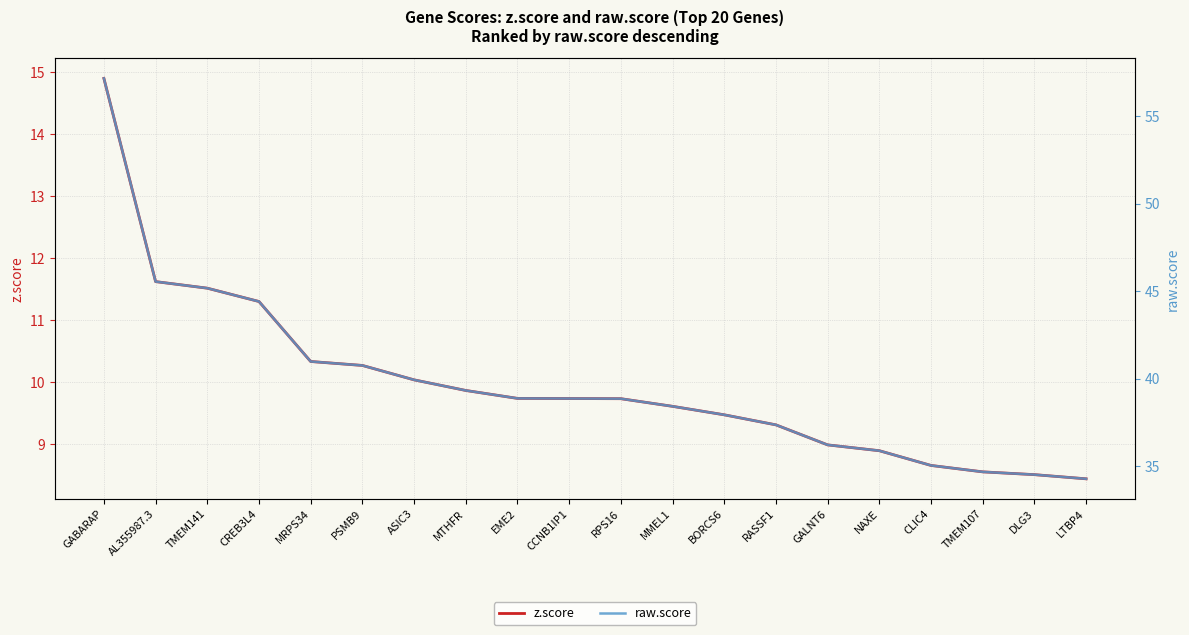

Which label corresponds to the smallest value in the chart?

LTBP4